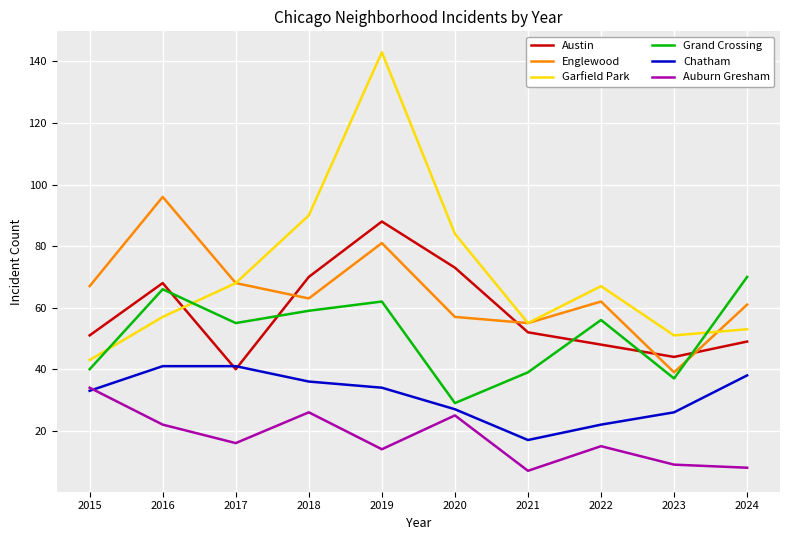

Read the Austin value at 2018, to the nearest 10.

70